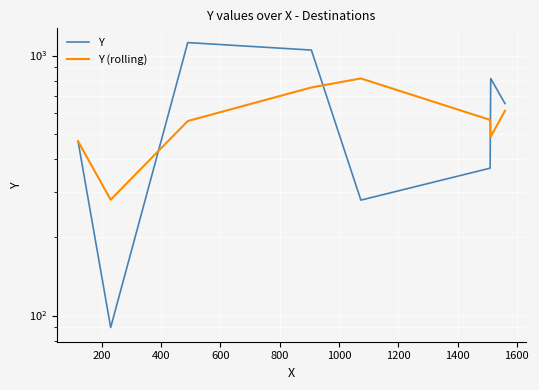

Which series has the largest total across all categories?

Y